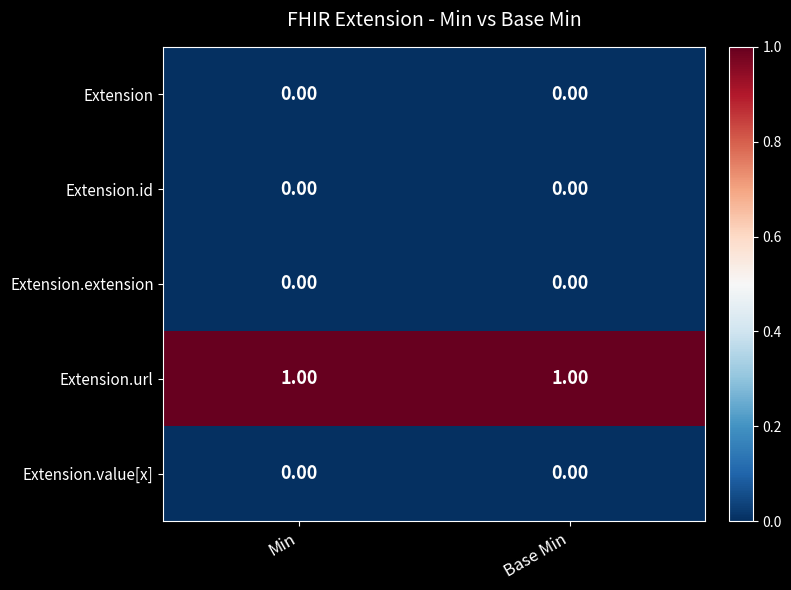

Which series has the largest total across all categories?

Extension.url